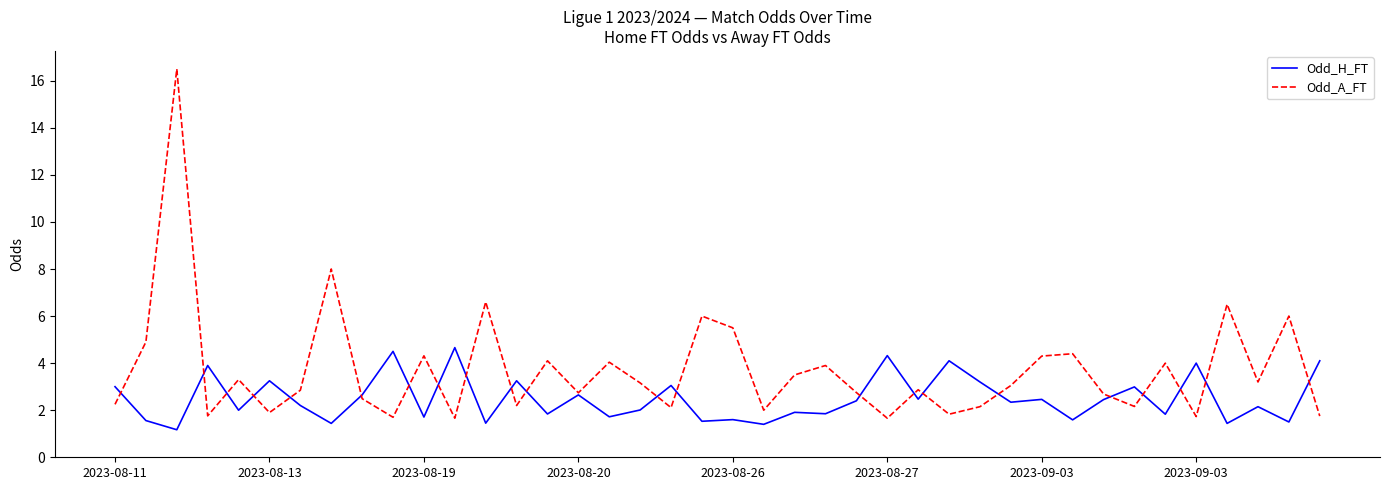

Which series has the widest spread of values?

Odd_A_FT